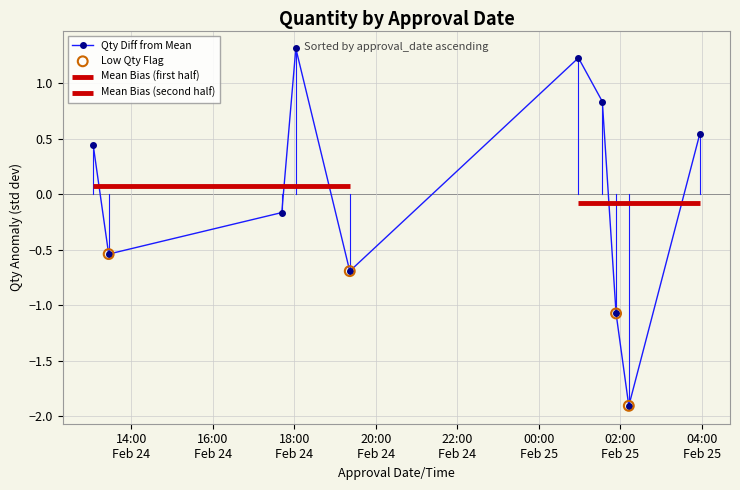

What is the change in value from 2023-02-25T01:53:47 to 2023-02-25T03:56:55?

+1.6